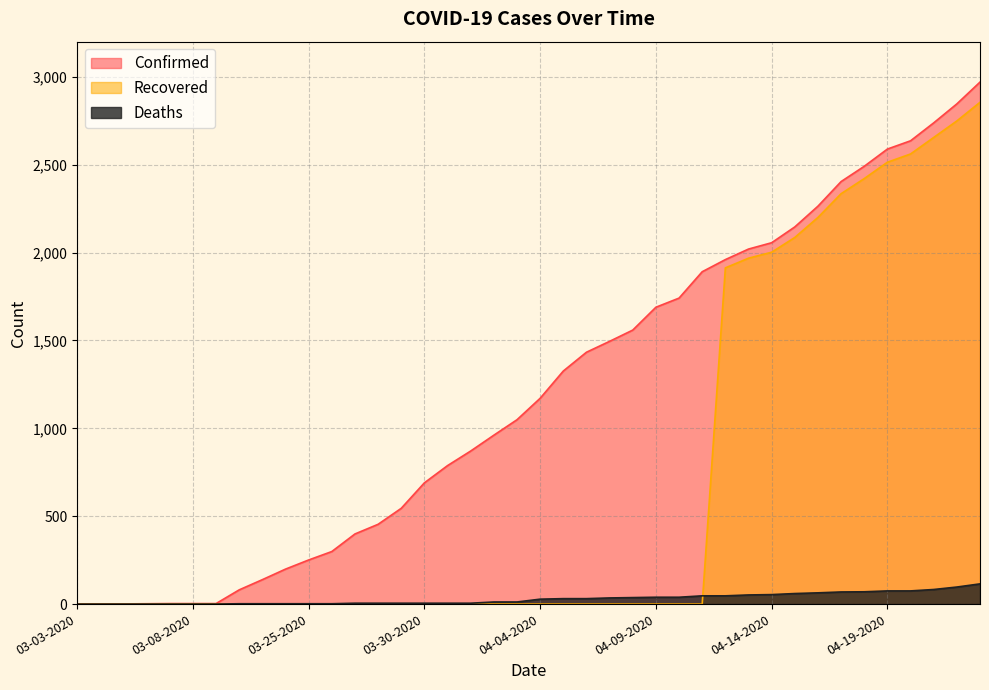

Read the Confirmed value at 03-06-2020.

2